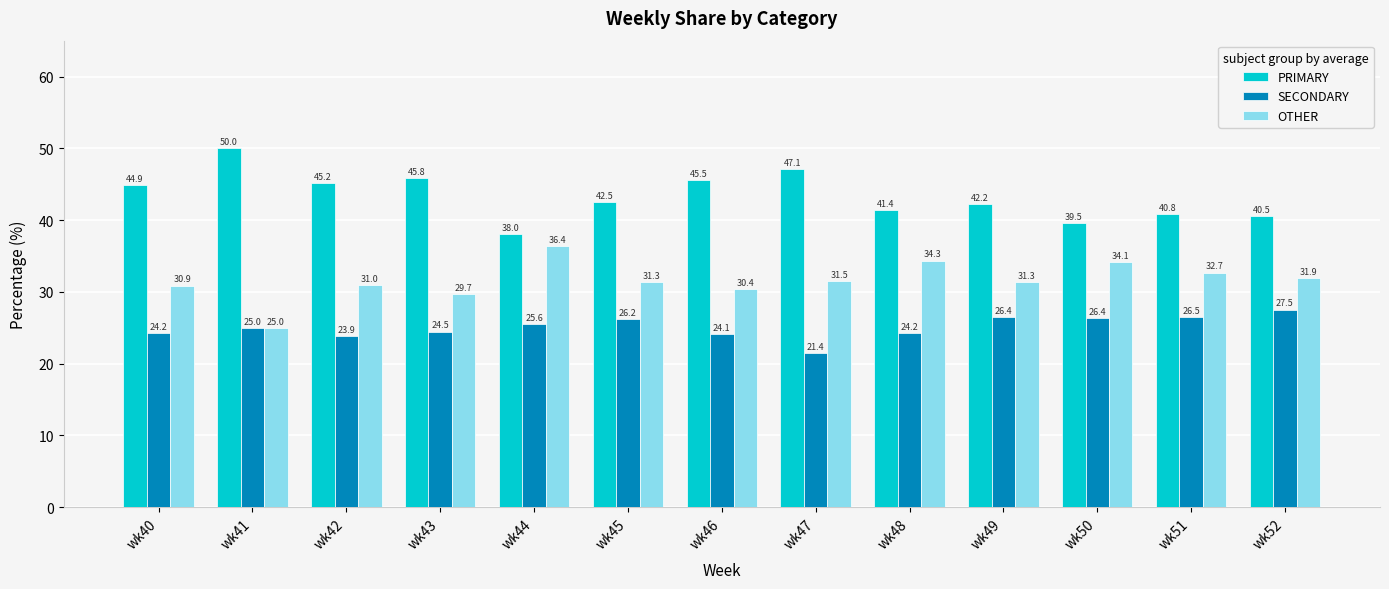

What is the difference between the maximum and minimum values in the PRIMARY series?

12.0